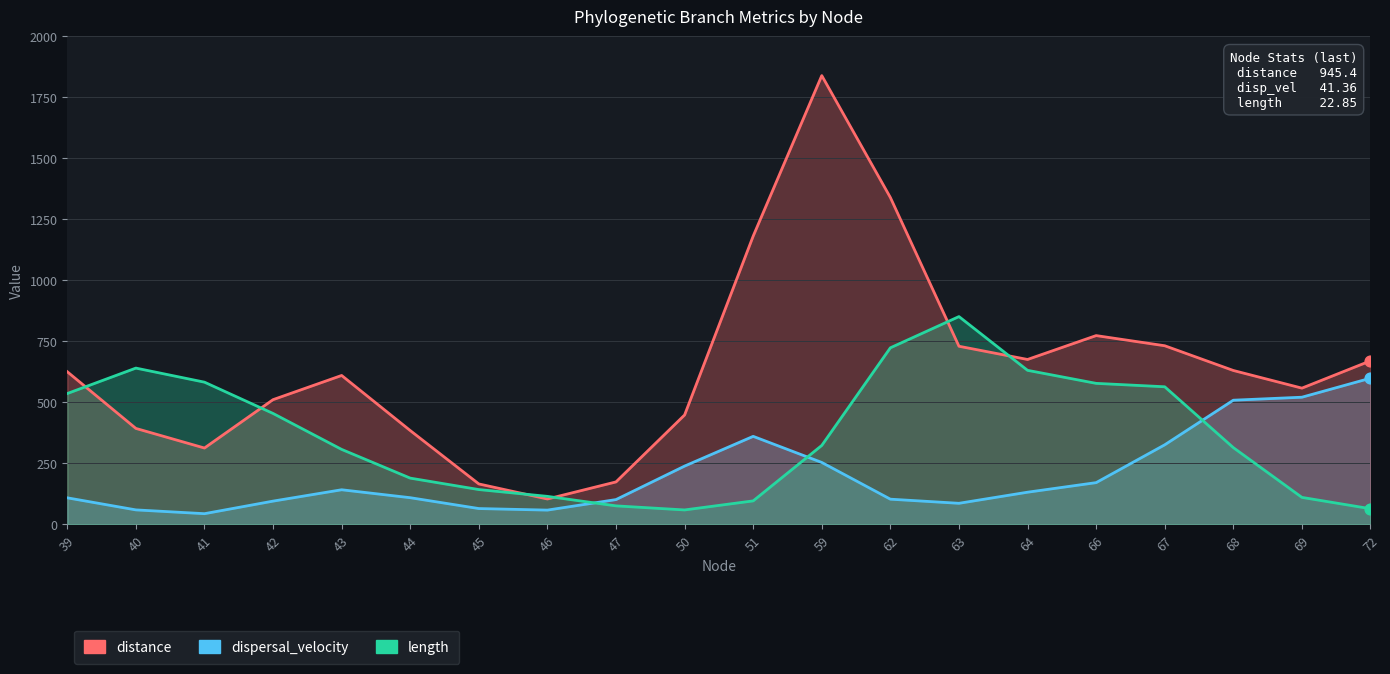

Which series has the largest Y range (max minus min)?

distance